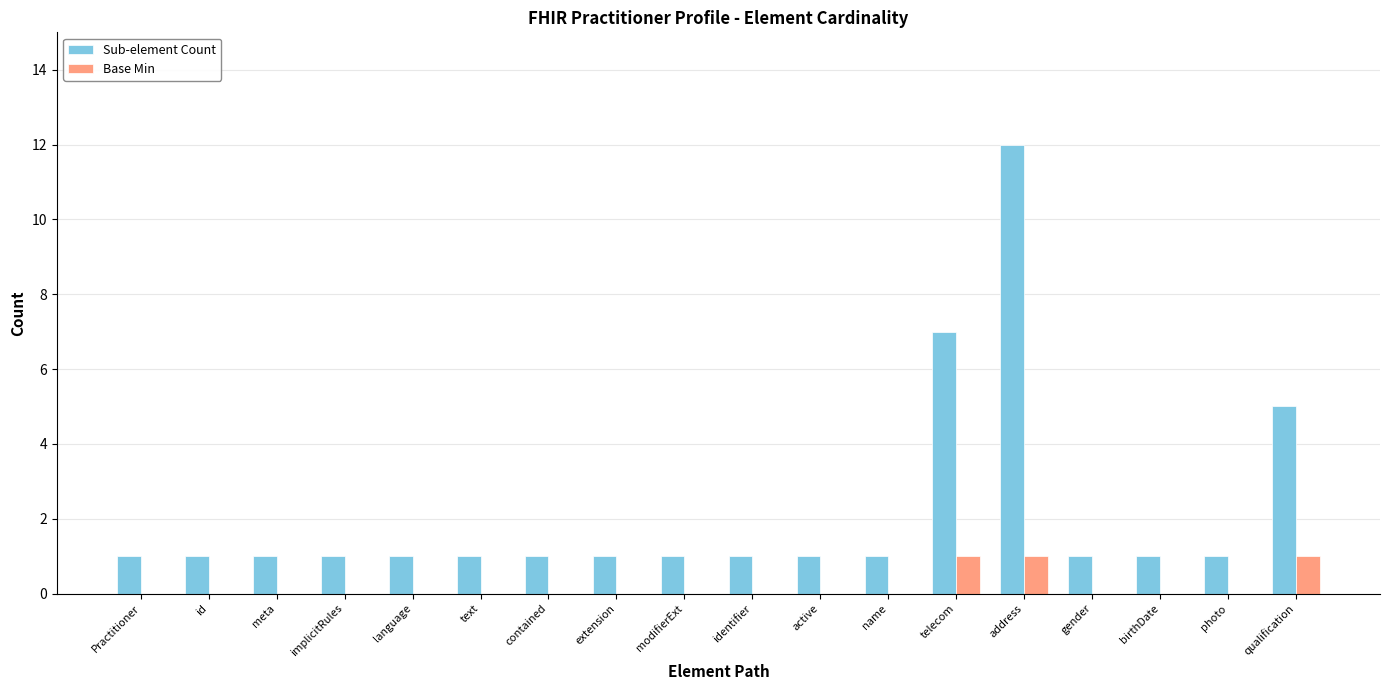

What is the sum of all Base Min values?

3